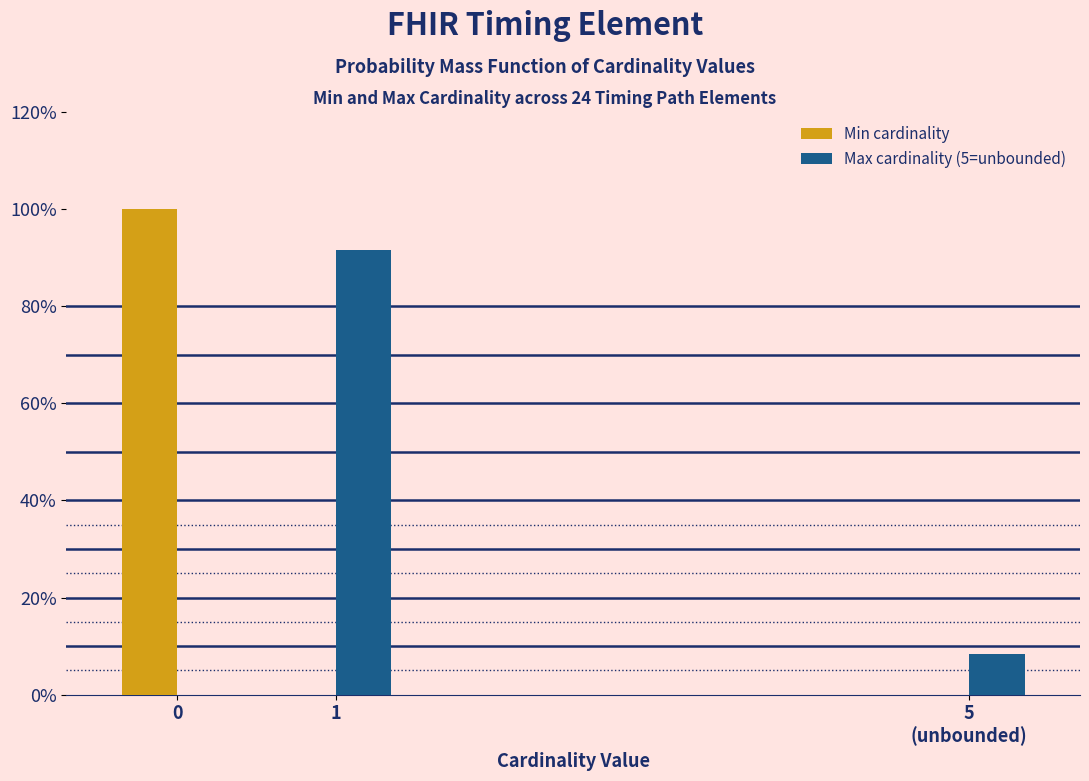

Reading right to left, extract all data points from this chart.

Min cardinality: 0.0	0.0	100.0
Max cardinality (5=unbounded): 8.3	91.7	0.0